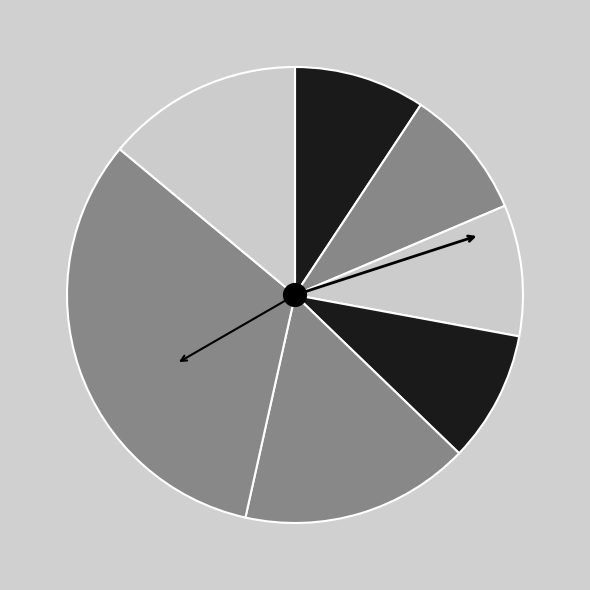

Count the number of slices in the pie.

7